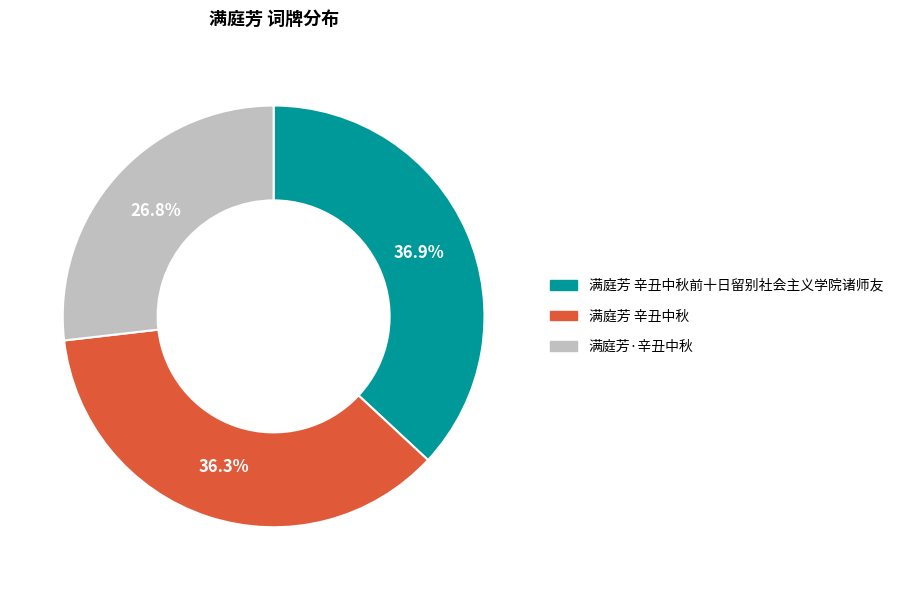

Is there any slice that represents more than half of the pie?

No